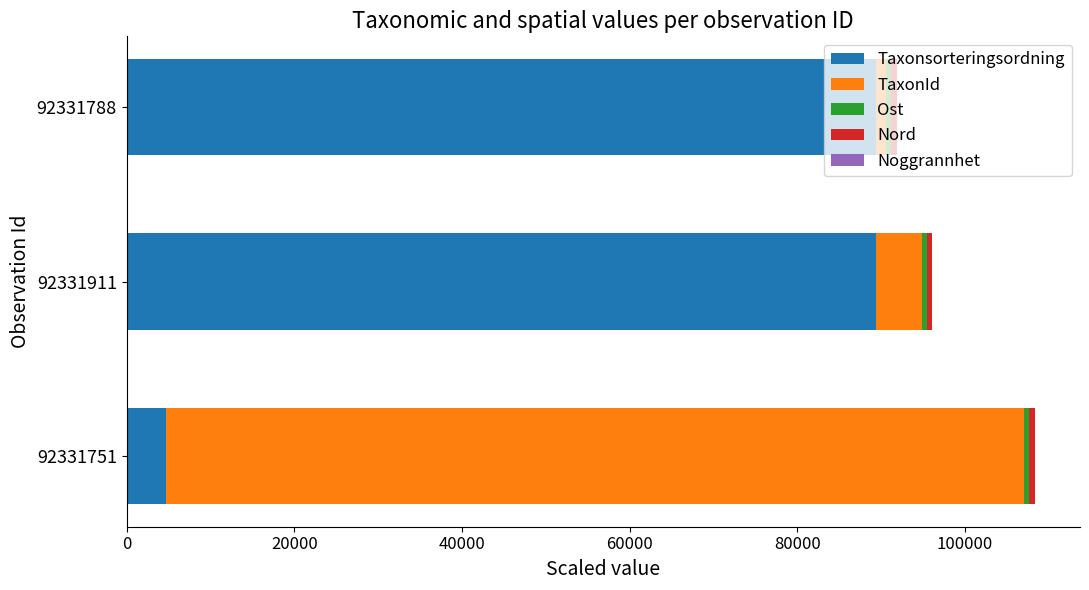

Is it true that Taxonsorteringsordning equals 89392.0 at 92331788?

True